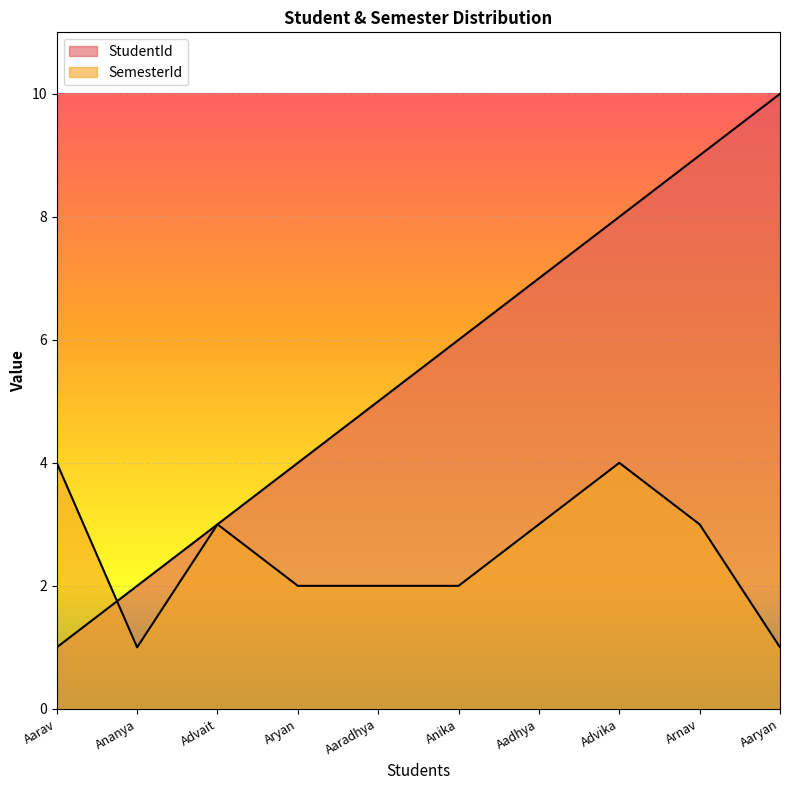

What position from the left is Anika?

6